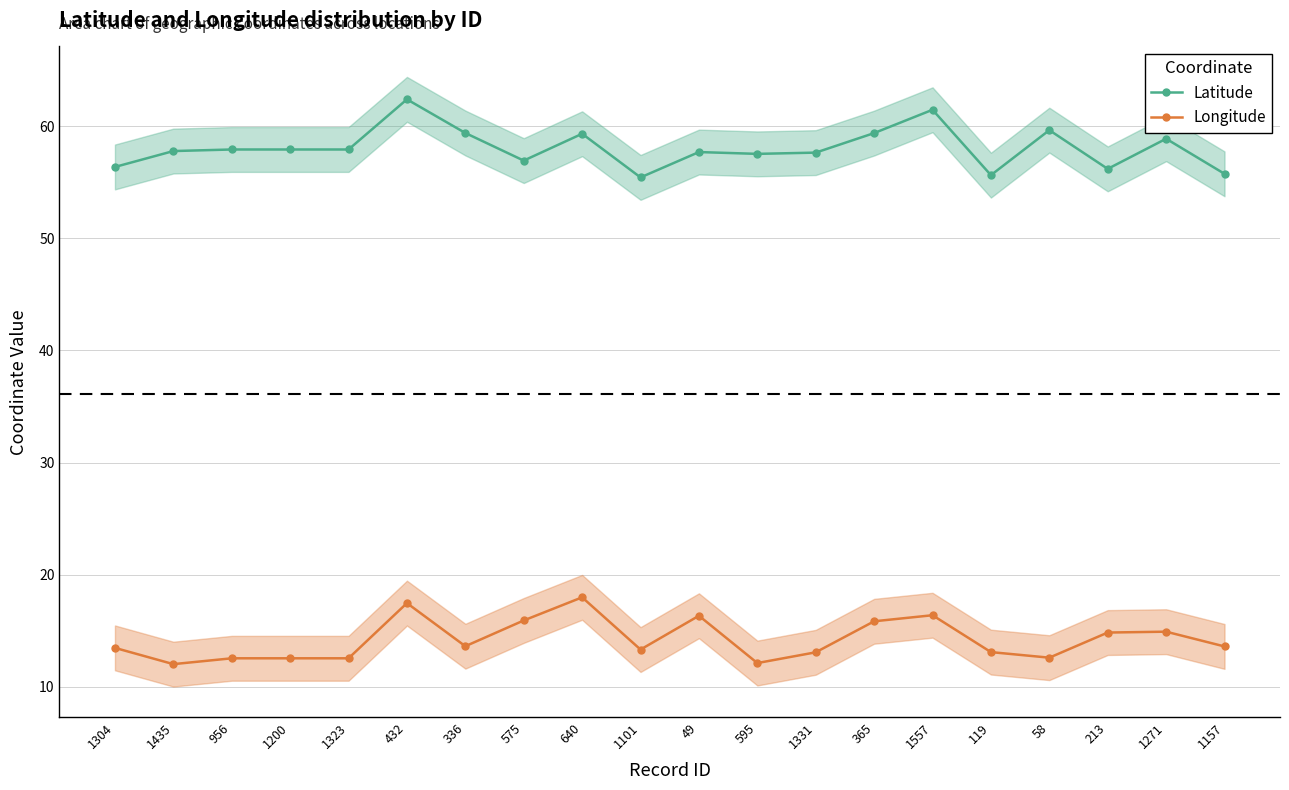

How many data points in Latitude are less than 57?

6